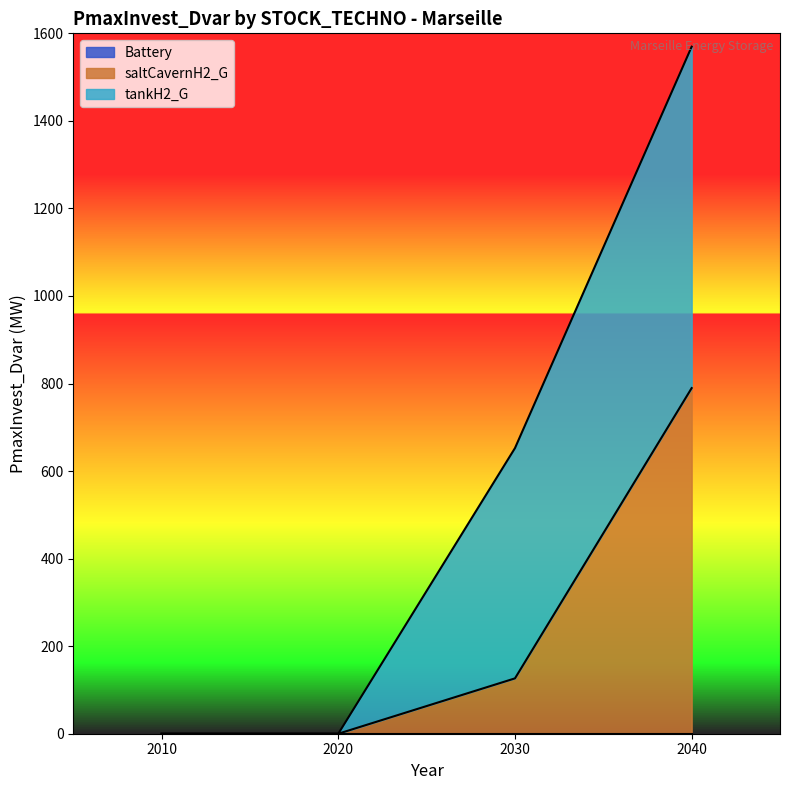

How many distinct data groups are displayed?

3